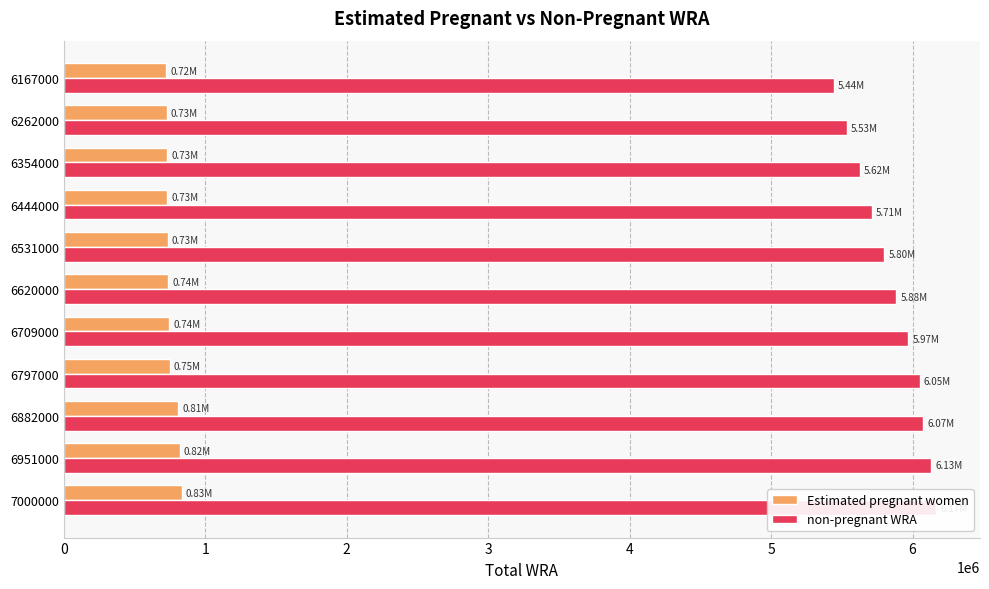

Reading left to right, list all the values displayed in this chart.

Estimated pregnant women: 832028.0	818014.2	808837.3	747594.3	741559.3	735369.3	733520.3	731544.5	729432.5	727185.4	724773.2
non-pregnant WRA: 6167972.0	6132985.8	6073162.7	6049405.7	5967440.7	5884630.7	5797479.7	5712455.5	5624567.5	5534814.6	5442226.8